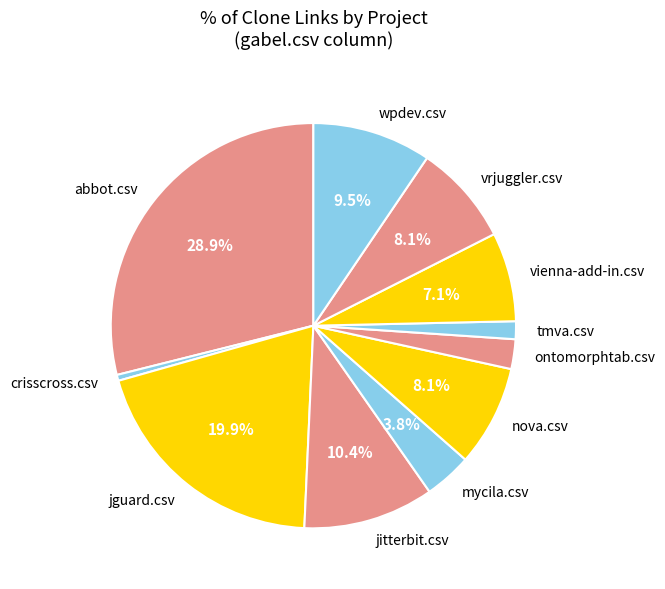

What is the ratio of the value at crisscross.csv to the value at vrjuggler.csv?

0.1